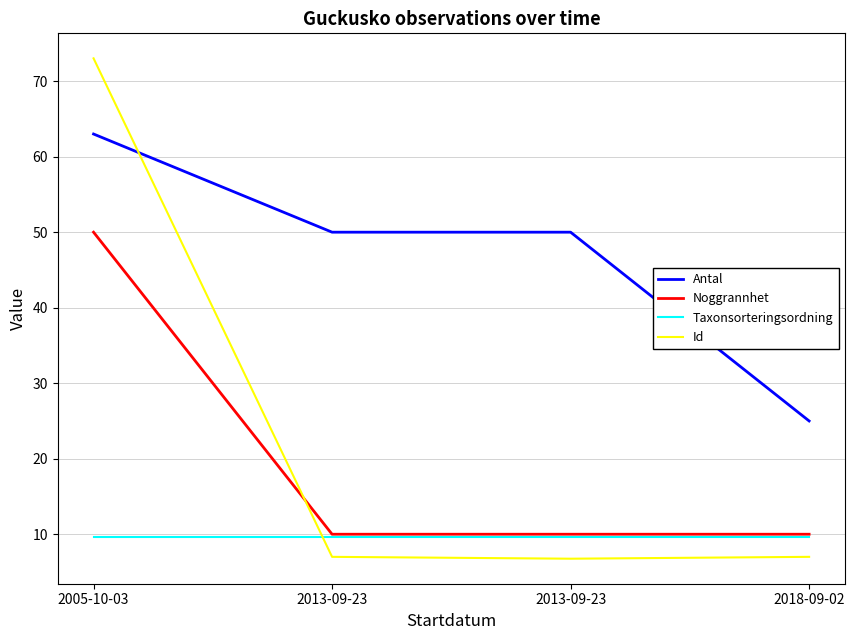

What is the label of the 3rd point from the right?

2013-09-23